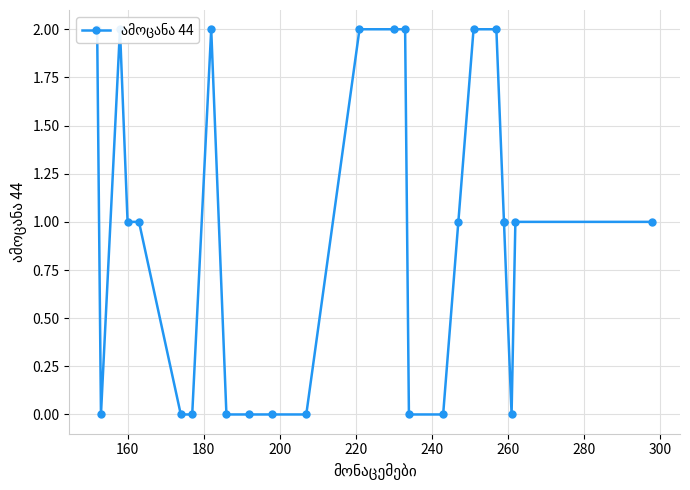

What is the average value?

1